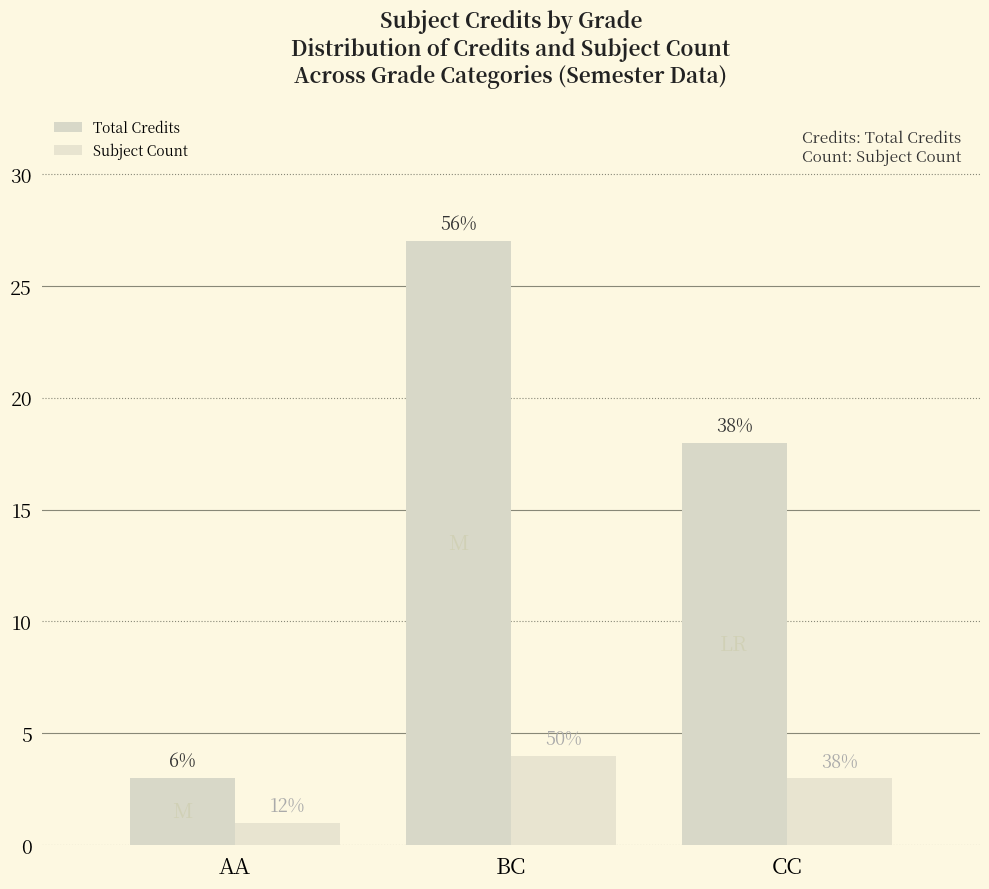

Which series has the largest total across all categories?

Total Credits